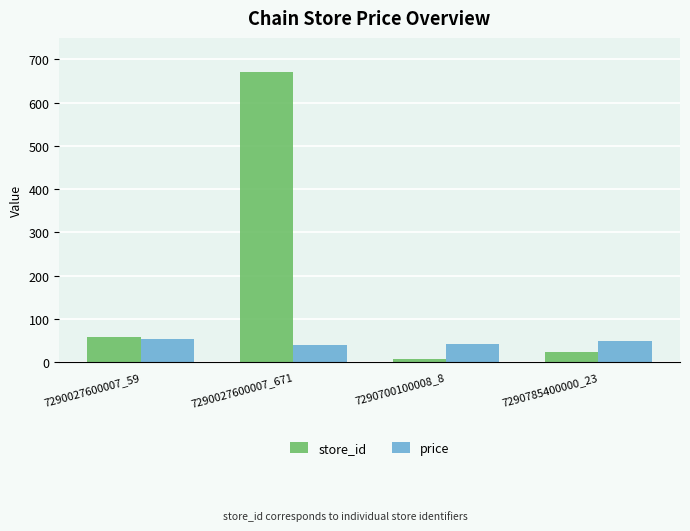

Rank the series by their average value, from lowest to highest.

price, store_id